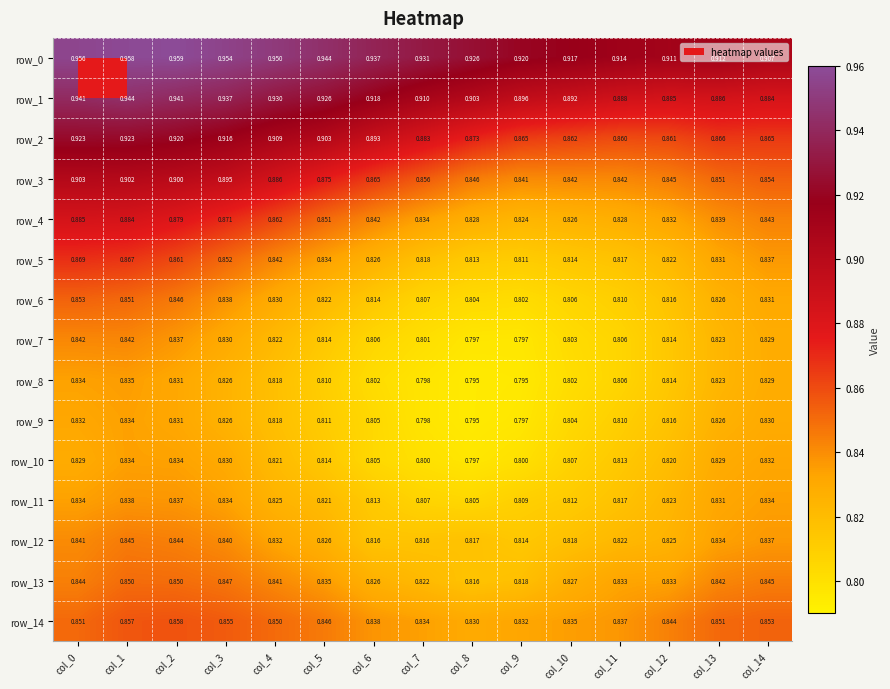

Reading left to right, extract all data points from this chart.

row_0: 1.0	1.0	1.0	1.0	0.9	0.9	0.9	0.9	0.9	0.9	0.9	0.9	0.9	0.9	0.9
row_1: 0.9	0.9	0.9	0.9	0.9	0.9	0.9	0.9	0.9	0.9	0.9	0.9	0.9	0.9	0.9
row_2: 0.9	0.9	0.9	0.9	0.9	0.9	0.9	0.9	0.9	0.9	0.9	0.9	0.9	0.9	0.9
row_3: 0.9	0.9	0.9	0.9	0.9	0.9	0.9	0.9	0.8	0.8	0.8	0.8	0.8	0.9	0.9
row_4: 0.9	0.9	0.9	0.9	0.9	0.9	0.8	0.8	0.8	0.8	0.8	0.8	0.8	0.8	0.8
row_5: 0.9	0.9	0.9	0.9	0.8	0.8	0.8	0.8	0.8	0.8	0.8	0.8	0.8	0.8	0.8
row_6: 0.9	0.9	0.8	0.8	0.8	0.8	0.8	0.8	0.8	0.8	0.8	0.8	0.8	0.8	0.8
row_7: 0.8	0.8	0.8	0.8	0.8	0.8	0.8	0.8	0.8	0.8	0.8	0.8	0.8	0.8	0.8
row_8: 0.8	0.8	0.8	0.8	0.8	0.8	0.8	0.8	0.8	0.8	0.8	0.8	0.8	0.8	0.8
row_9: 0.8	0.8	0.8	0.8	0.8	0.8	0.8	0.8	0.8	0.8	0.8	0.8	0.8	0.8	0.8
row_10: 0.8	0.8	0.8	0.8	0.8	0.8	0.8	0.8	0.8	0.8	0.8	0.8	0.8	0.8	0.8
row_11: 0.8	0.8	0.8	0.8	0.8	0.8	0.8	0.8	0.8	0.8	0.8	0.8	0.8	0.8	0.8
row_12: 0.8	0.8	0.8	0.8	0.8	0.8	0.8	0.8	0.8	0.8	0.8	0.8	0.8	0.8	0.8
row_13: 0.8	0.8	0.8	0.8	0.8	0.8	0.8	0.8	0.8	0.8	0.8	0.8	0.8	0.8	0.8
row_14: 0.9	0.9	0.9	0.9	0.9	0.8	0.8	0.8	0.8	0.8	0.8	0.8	0.8	0.9	0.9